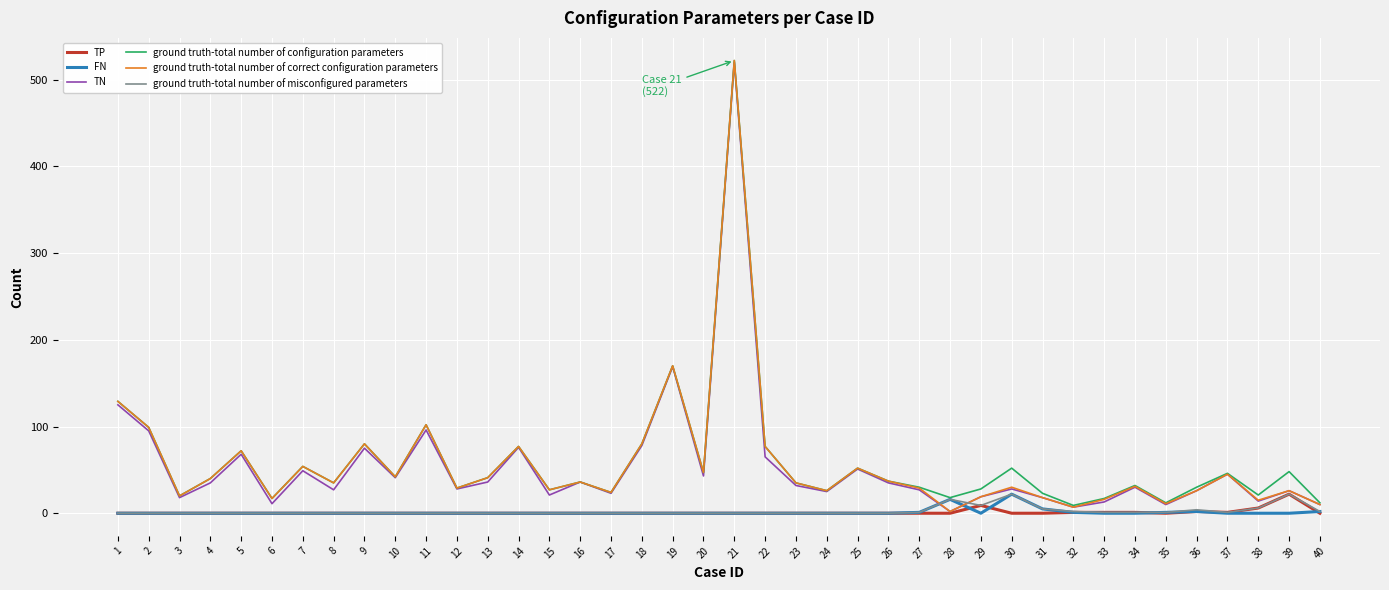

True or false: ground truth-total number of configuration parameters and TP cross at least once.

False